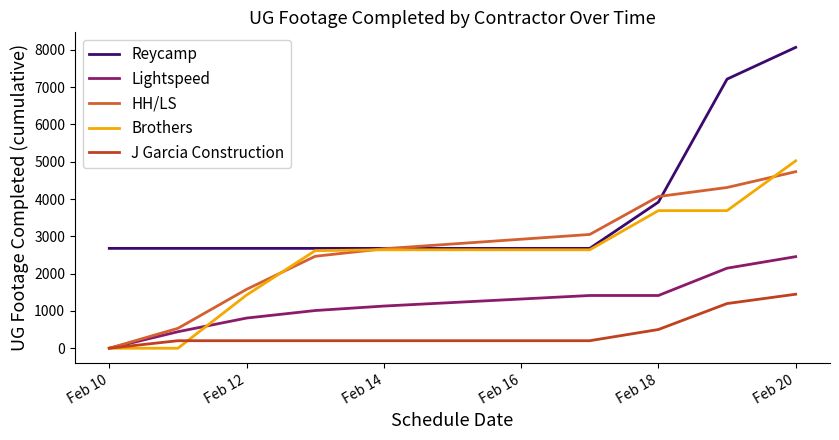

True or false: Reycamp and Lightspeed cross at least once.

False